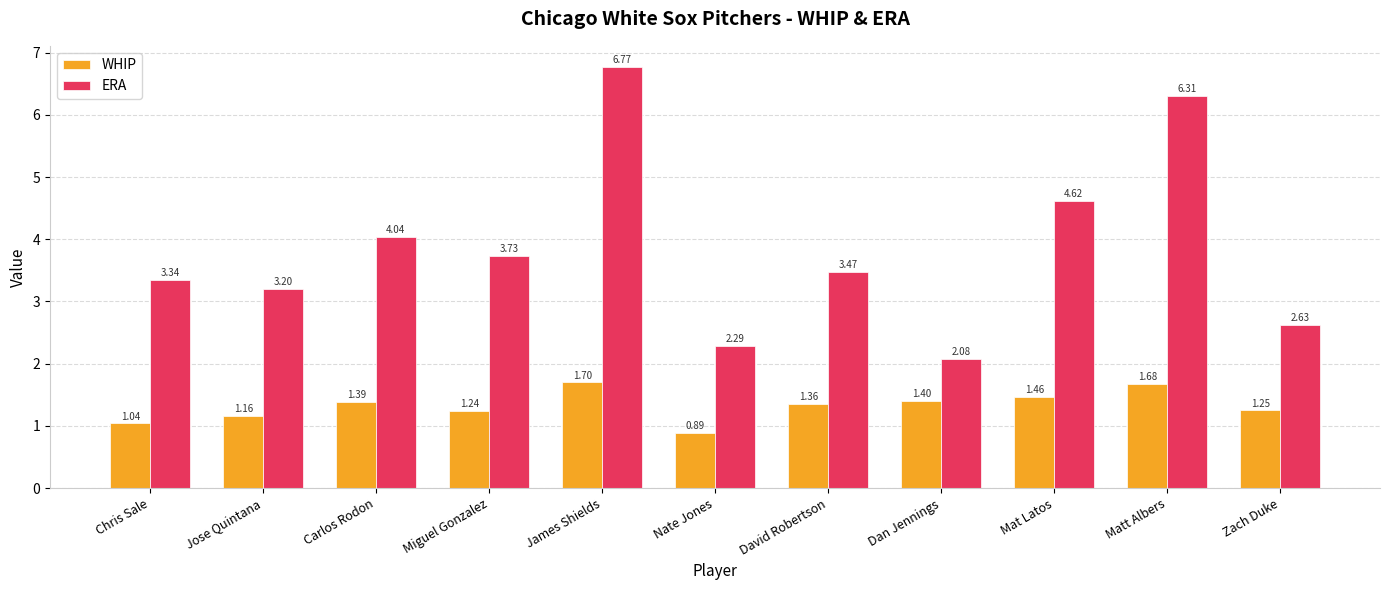

What is the average value of the ERA series?

3.9